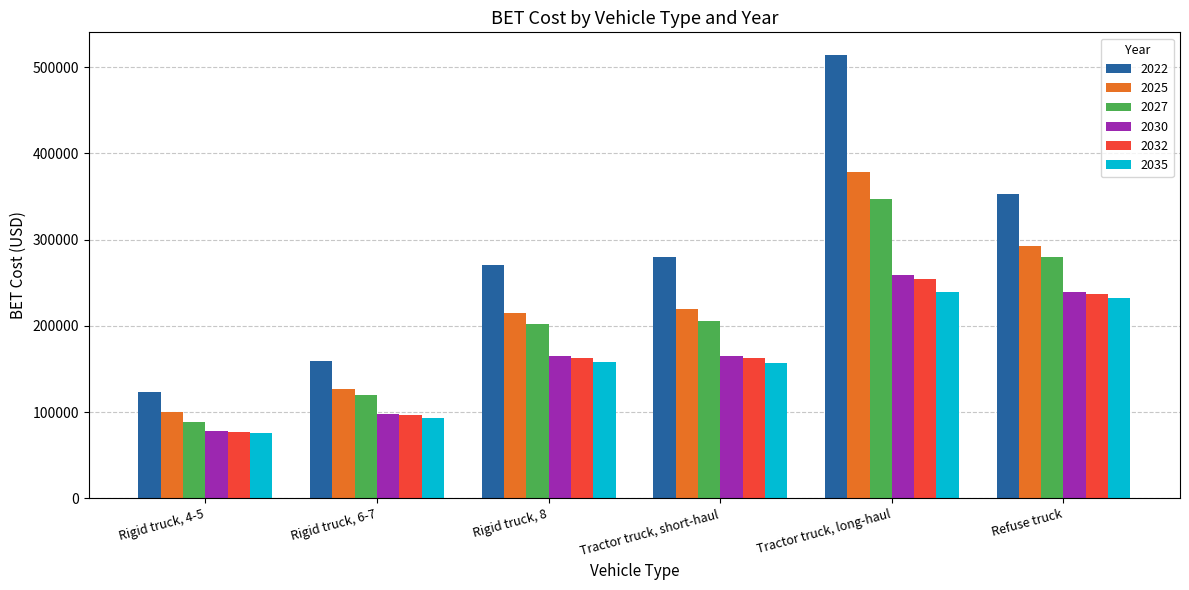

What is the spread (max minus min) of values at Rigid truck, 6-7?

65652.6